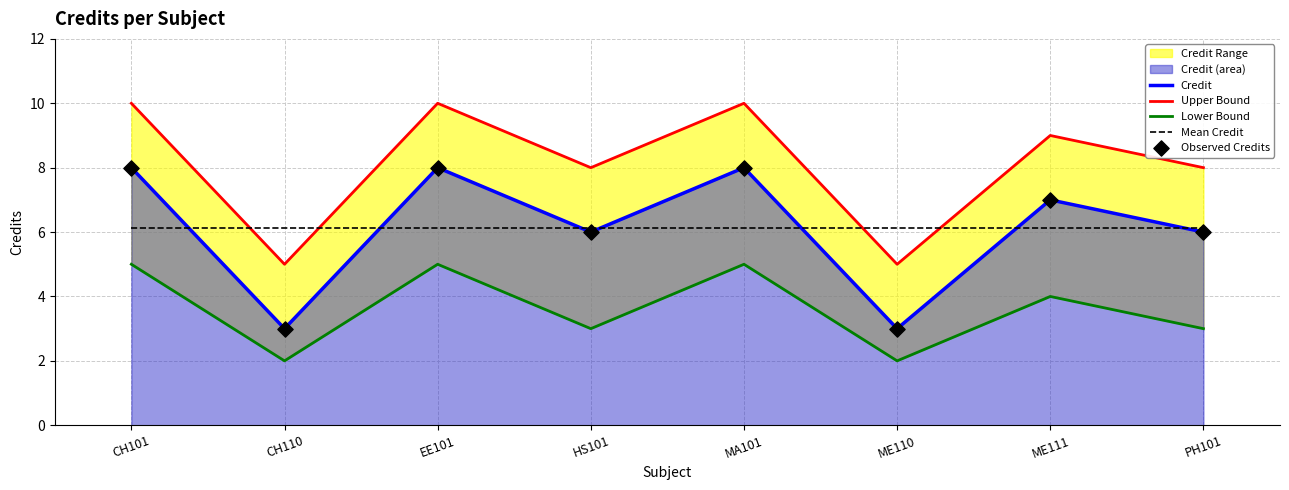

Which series has the largest total across all categories?

Upper Bound